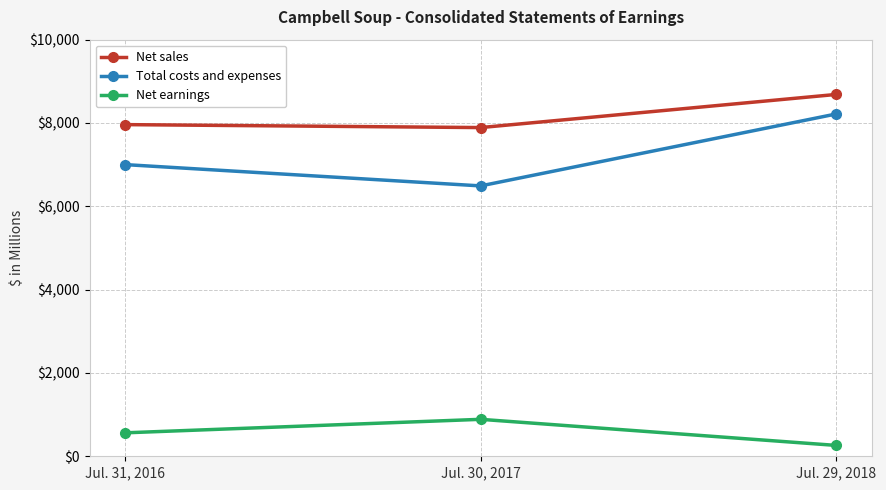

How many categories are shown in the chart?

3